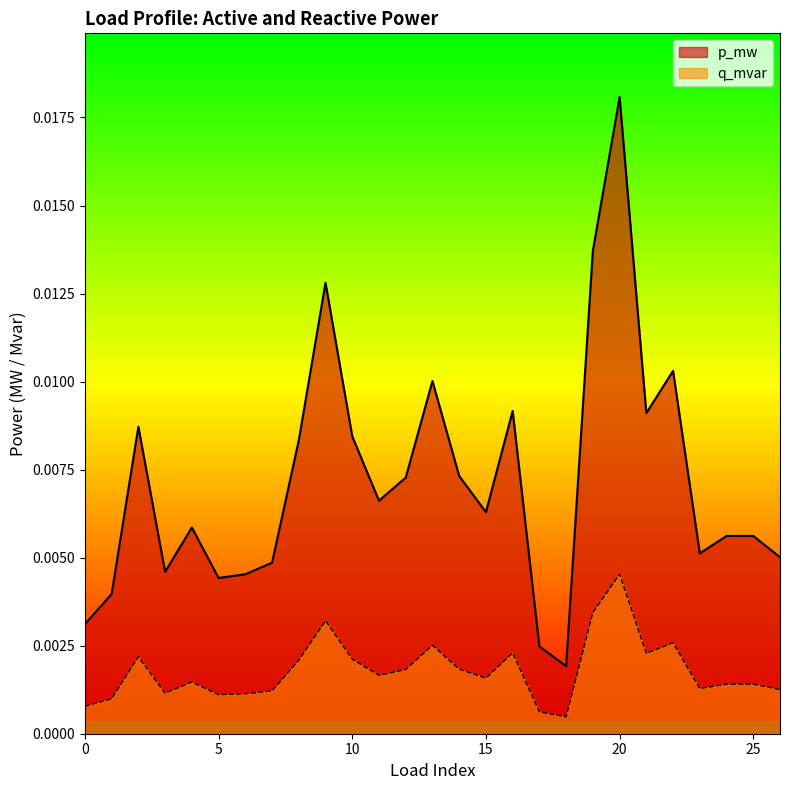

In p_mw, how many points are higher than both neighbors (excluding endpoints)?

8